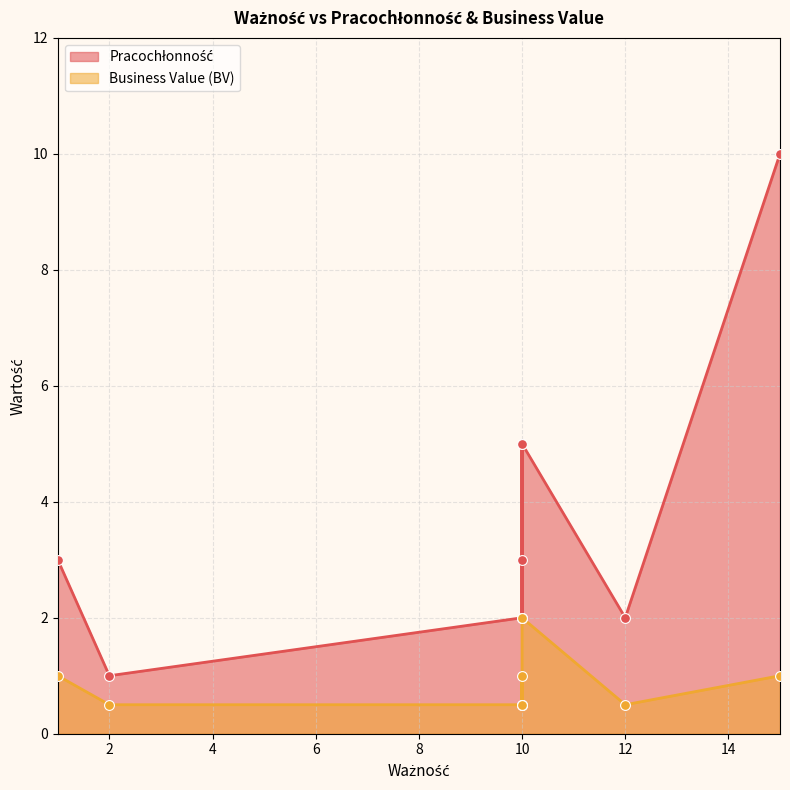

What are all the series names shown in the legend?

Pracochłonność, Business Value (BV)